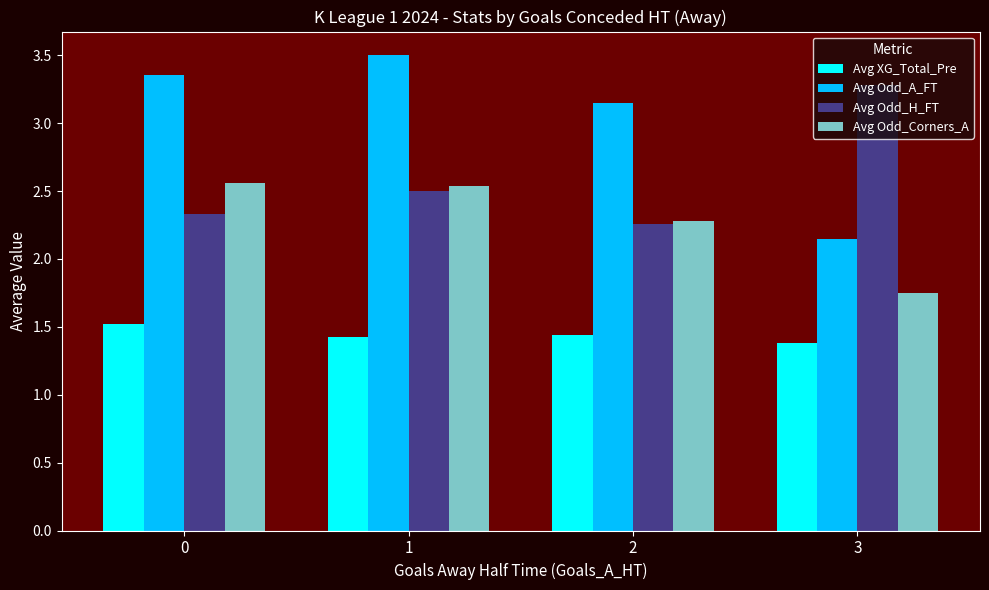

Rank the categories by Avg Odd_A_FT value from highest to lowest.

1, 0, 2, 3